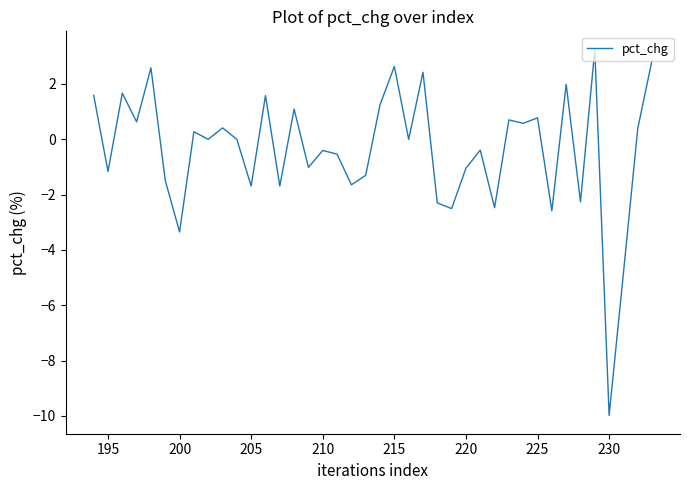

What is the difference between the maximum and minimum values?

13.2